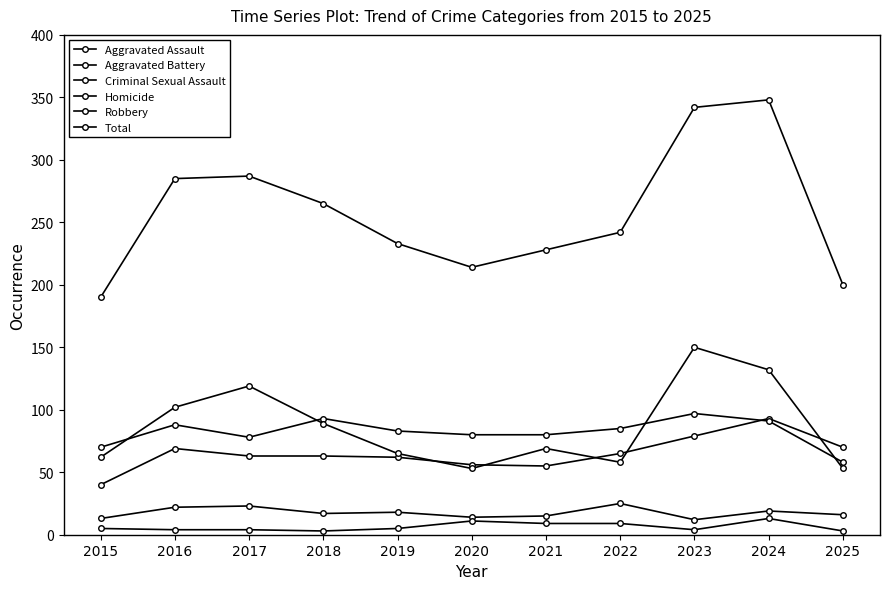

True or false: Criminal Sexual Assault and Robbery cross at least once.

False